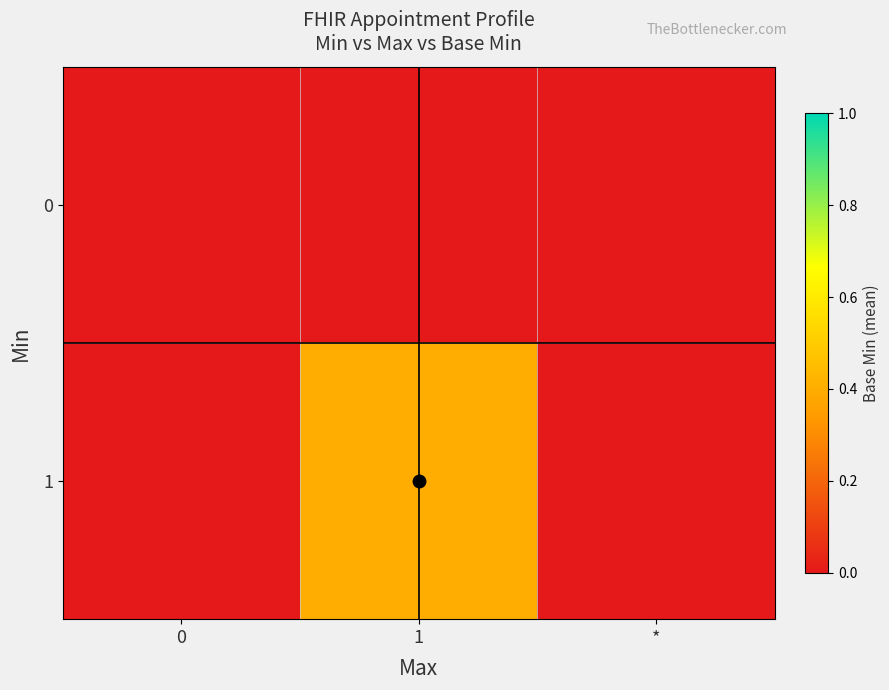

Reading left to right, what are all the values shown in this chart?

0: 0=0.0	1=0.0	*=0.0
1: 0=0.0	1=0.4	*=0.0